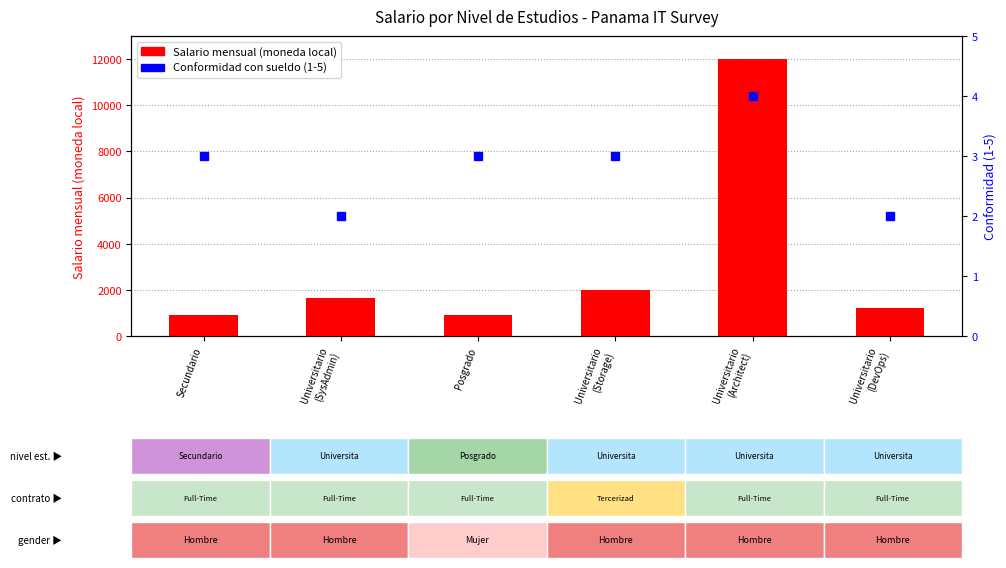

True or false: Salario mensual (moneda local) has a value of 1200 at Universitario
(DevOps).

True